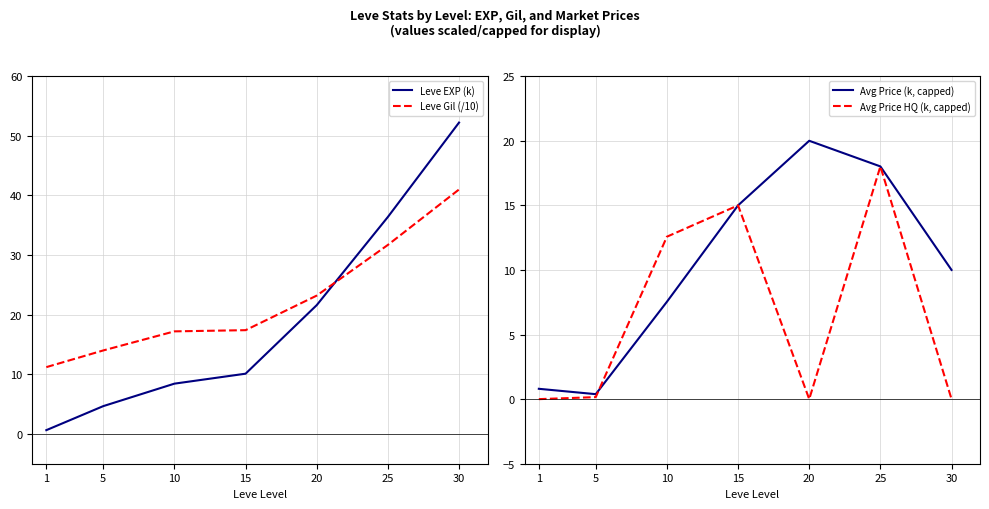

Count the number of categories in the chart.

7